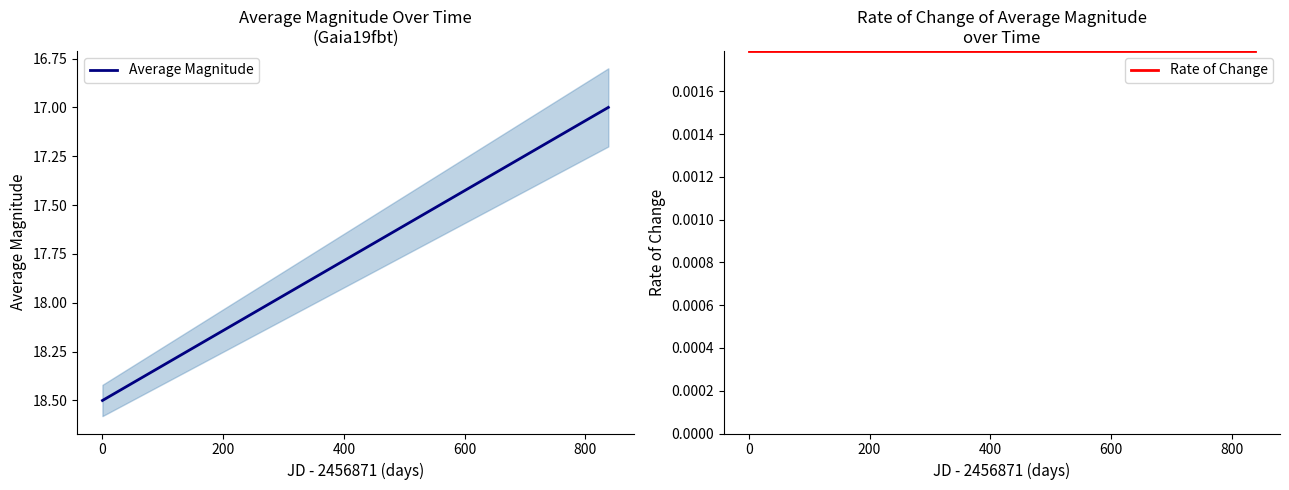

What is the label of the 5th point from the left?

600